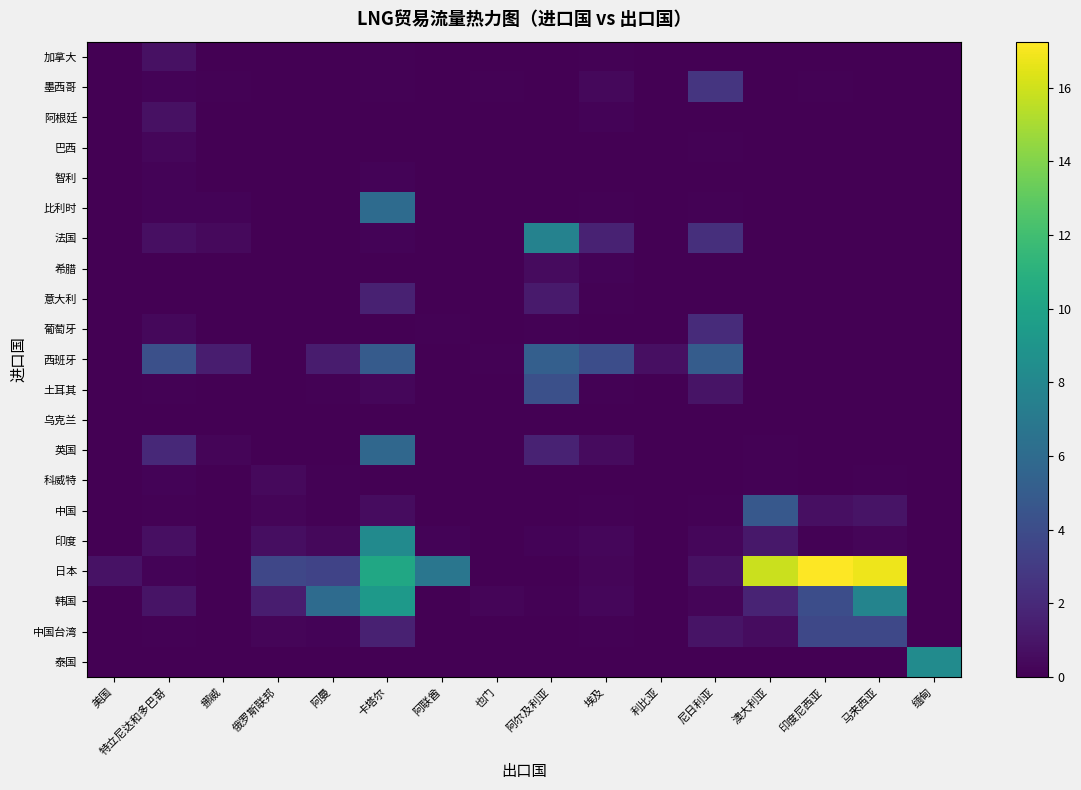

Which series has the largest total across all categories?

日本